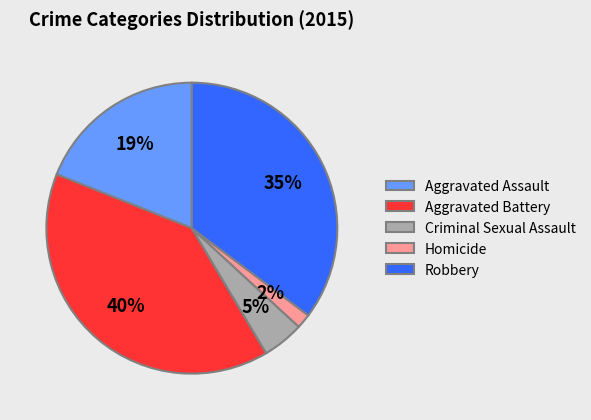

The Robbery slice represents 35% of the pie. True or false?

True